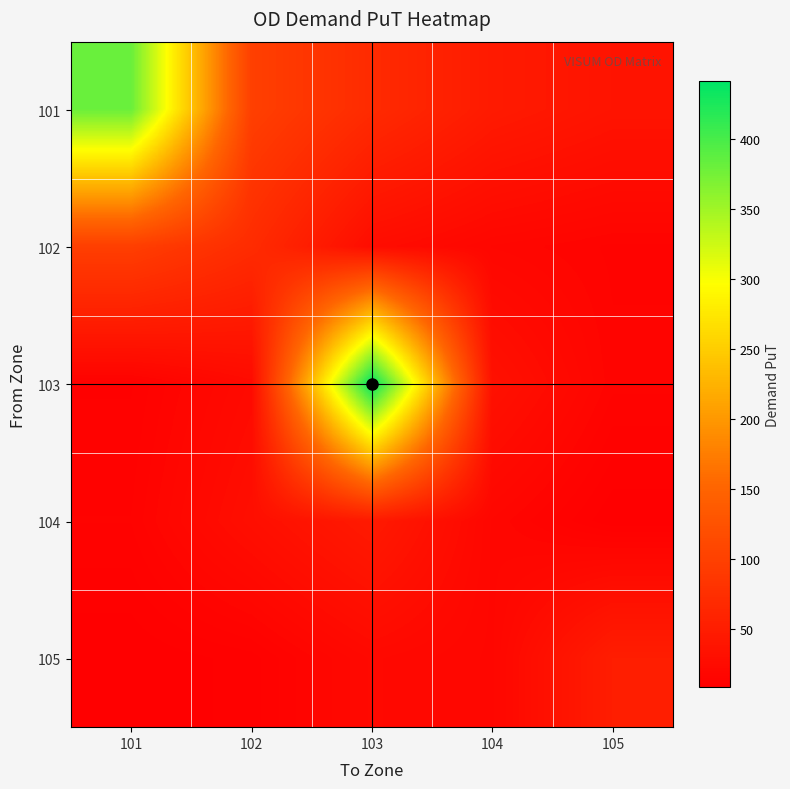

Reading left to right, what are all the values shown in this chart?

101: 101=380.5	102=98.8	103=69.5	104=46.5	105=37.1
102: 101=97.4	102=70.7	103=27.0	104=18.4	105=14.8
103: 101=11.6	102=24.1	103=440.9	104=33.7	105=15.8
104: 101=13.6	102=29.9	103=46.2	104=18.3	105=8.5
105: 101=8.5	102=10.9	103=22.4	104=18.2	105=50.8